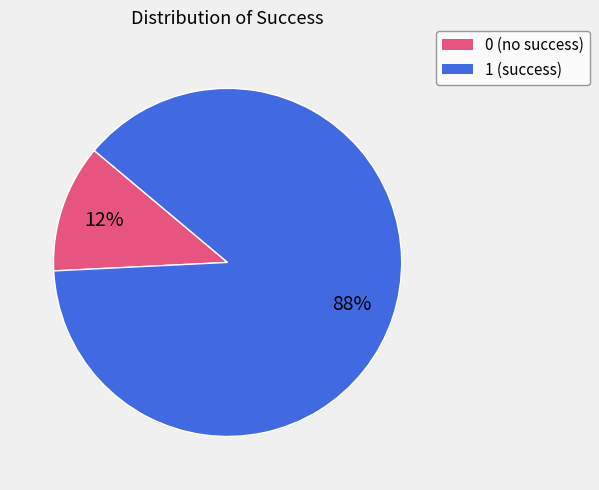

To the nearest percent, what percentage of the pie is 0?

12%